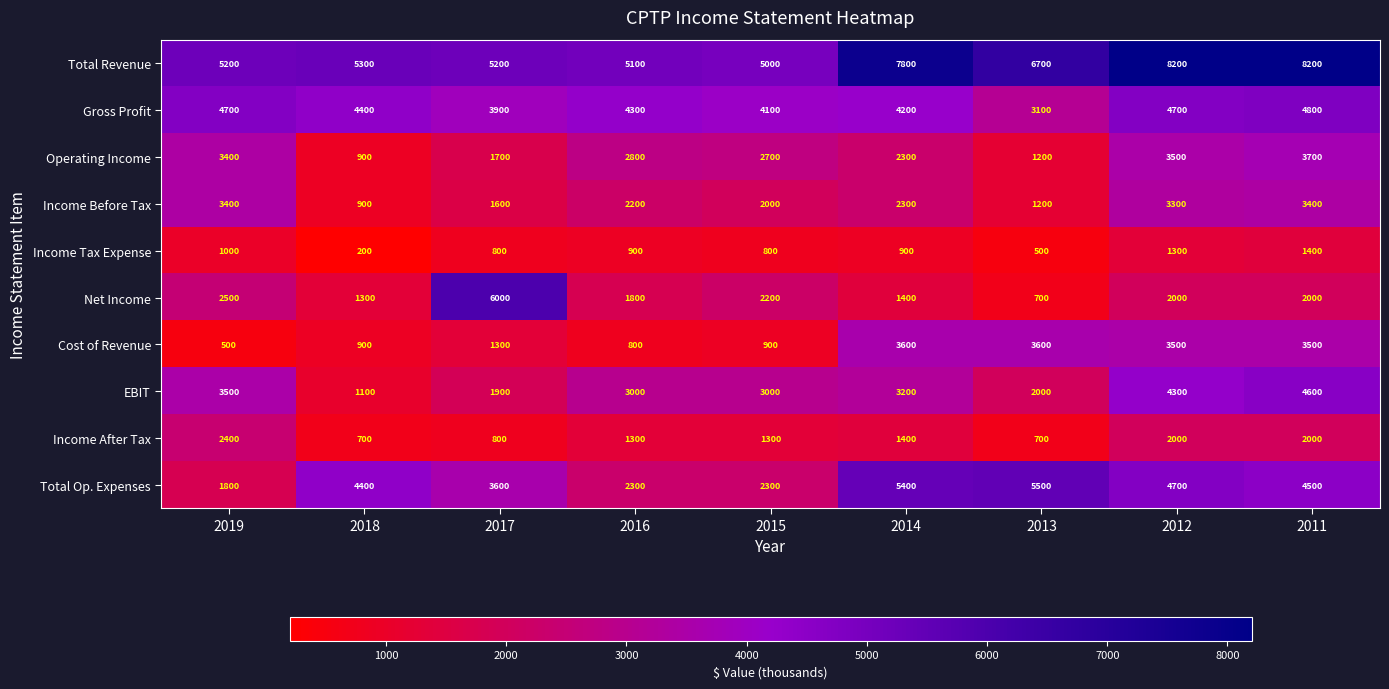

What is the minimum value shown in the chart?

200